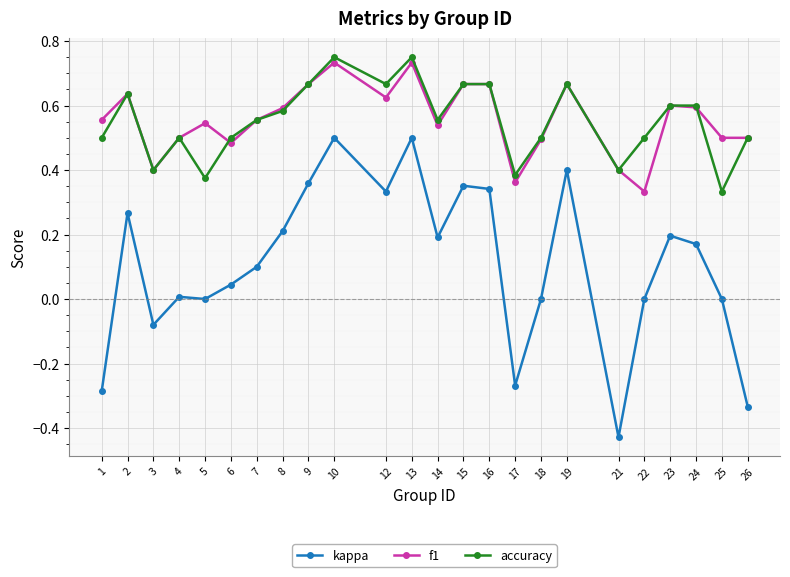

True or false: accuracy and kappa cross at least once.

False